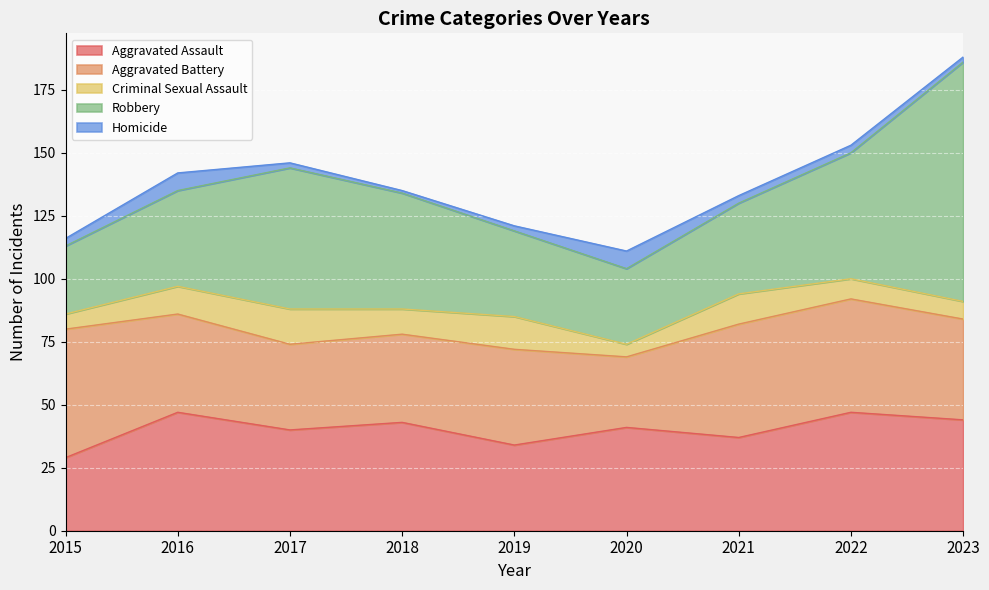

The value of Aggravated Assault at 2016 is 47. True or false?

True